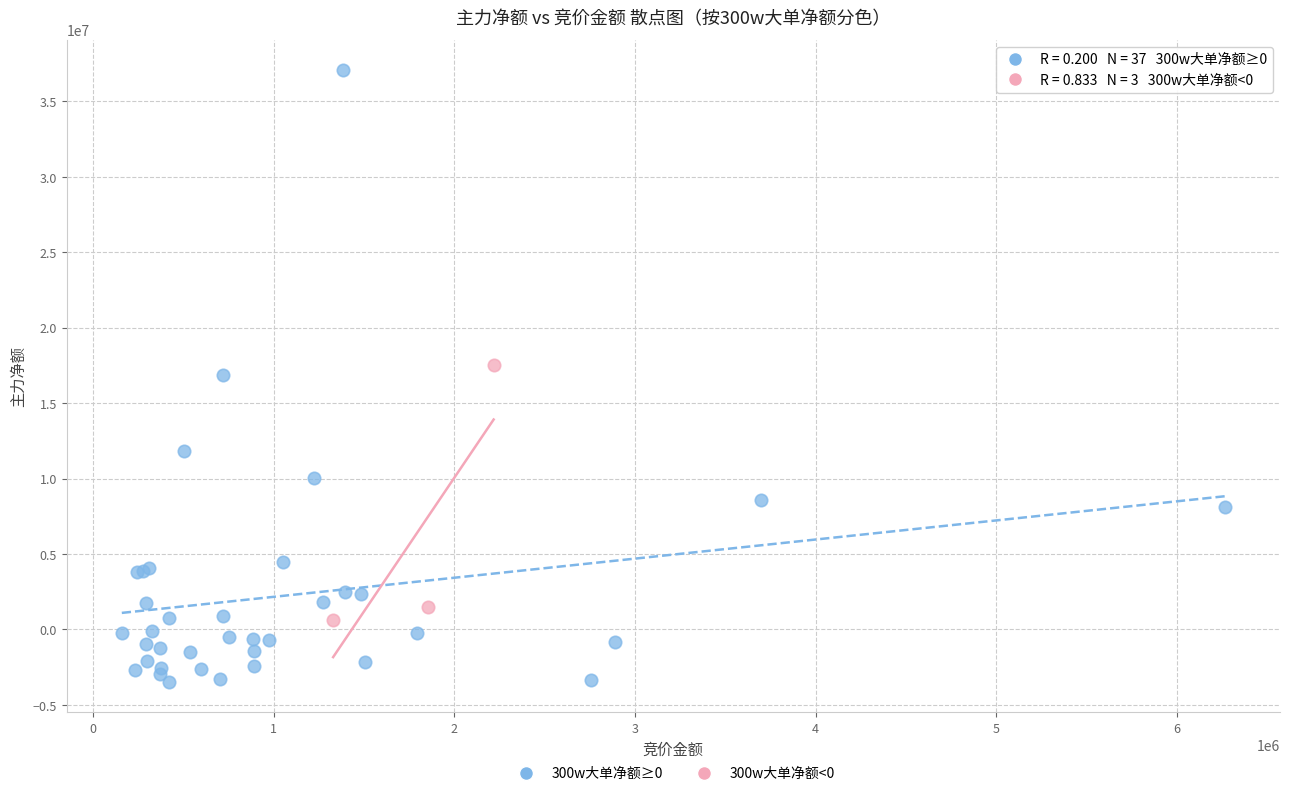

Which series has the widest spread of Y values?

300w大单净额≥0